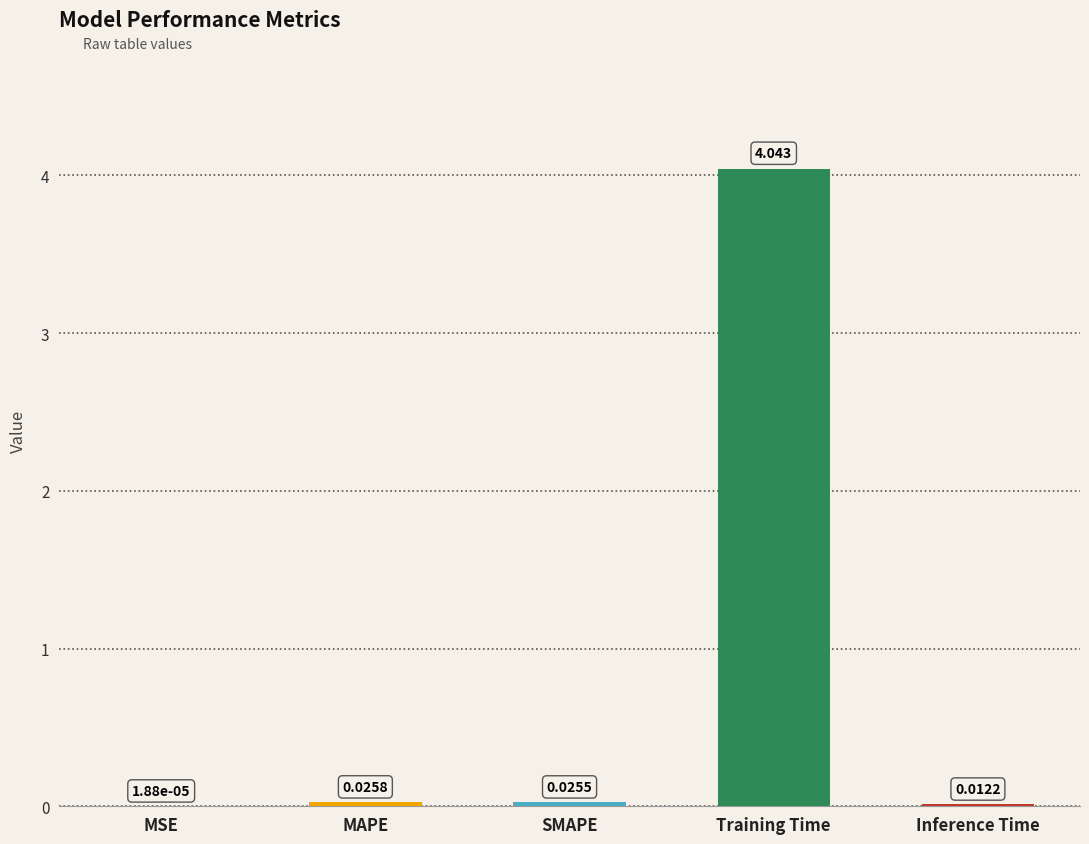

Which has a higher value, MAPE or SMAPE?

MAPE